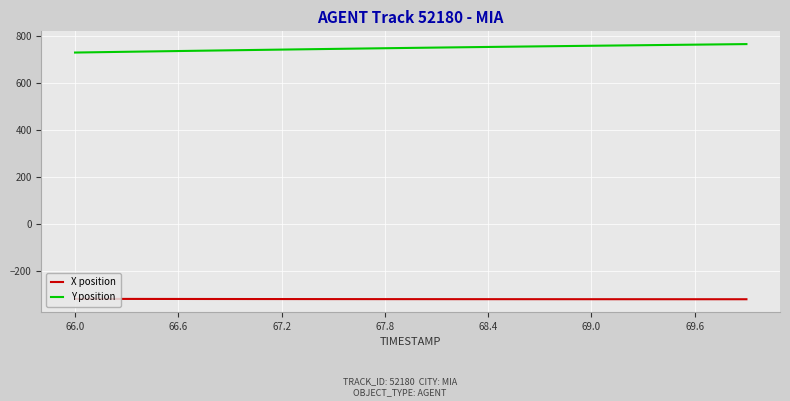

Rank the series by their average value, from lowest to highest.

X position, Y position